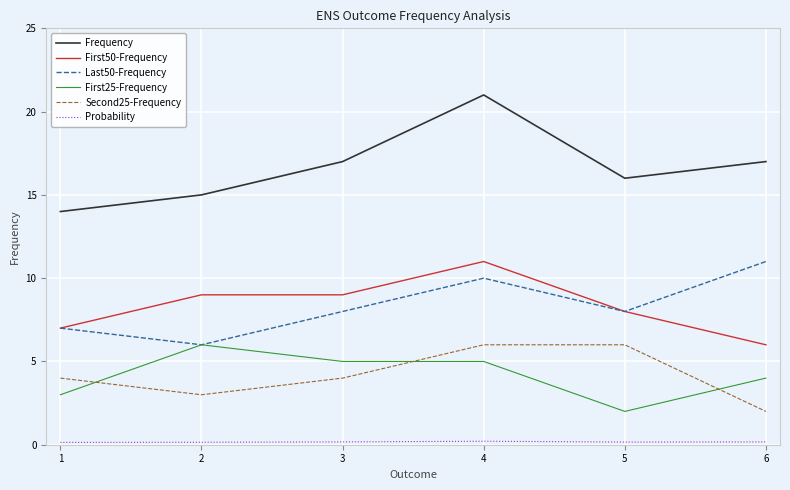

True or false: Frequency and Last50-Frequency cross at least once.

False